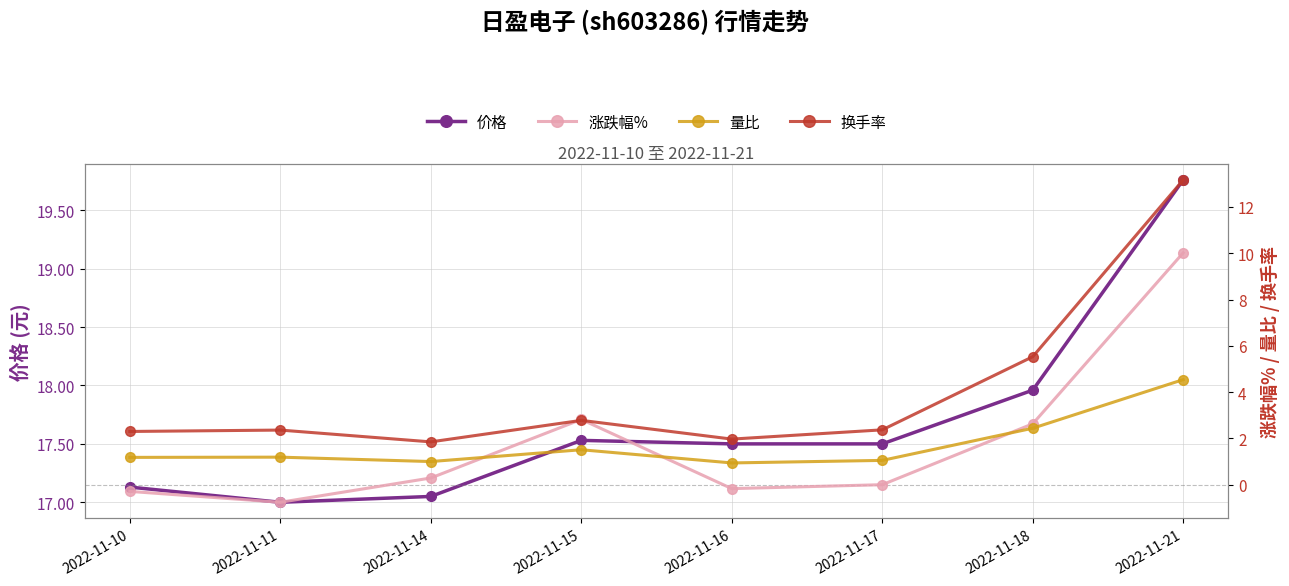

Which has a higher value, 2022-11-14 or 2022-11-18?

2022-11-18